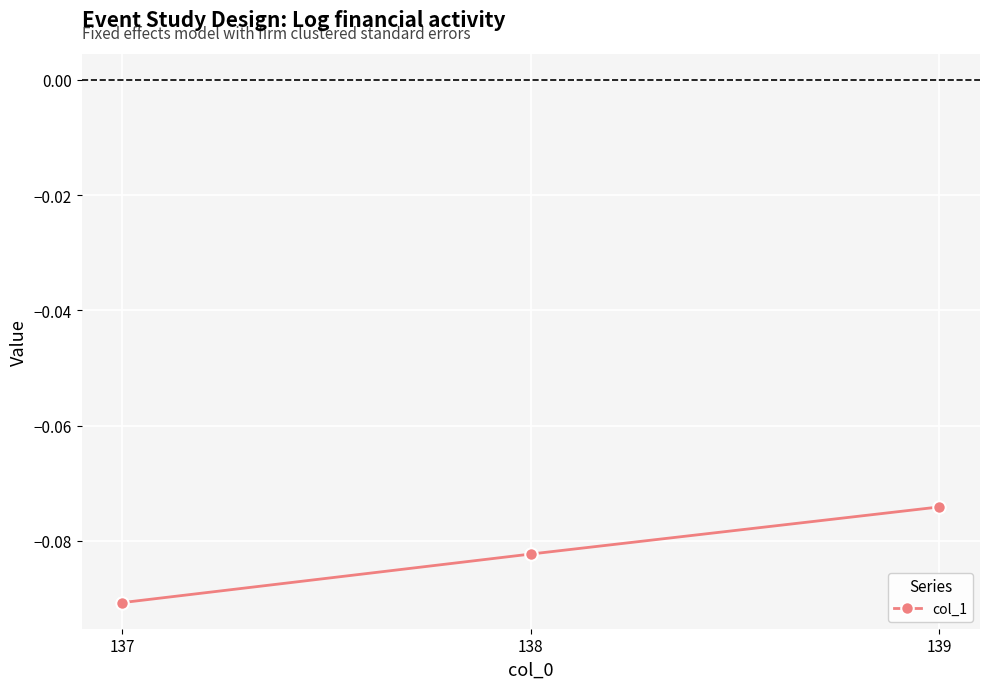

Which label corresponds to the smallest value in the chart?

137